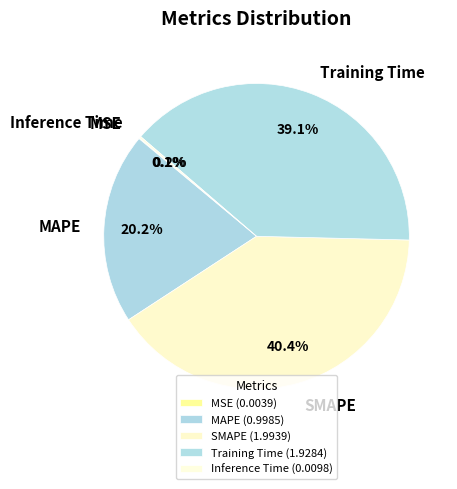

Does SMAPE account for over 50% of the chart?

No